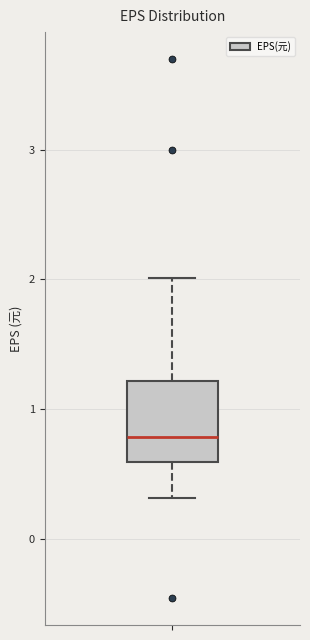

Where is the lower edge of the box on the y-axis? The values are not printed on the chart, so give them approximately, as read against the axis.

0.6